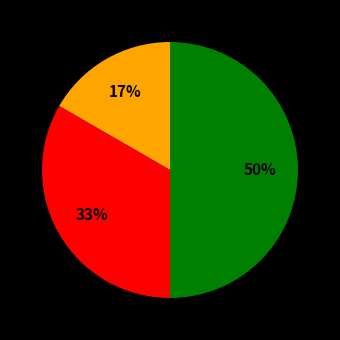

To the nearest percent, what is the difference between the largest and smallest slice percentages?

33%